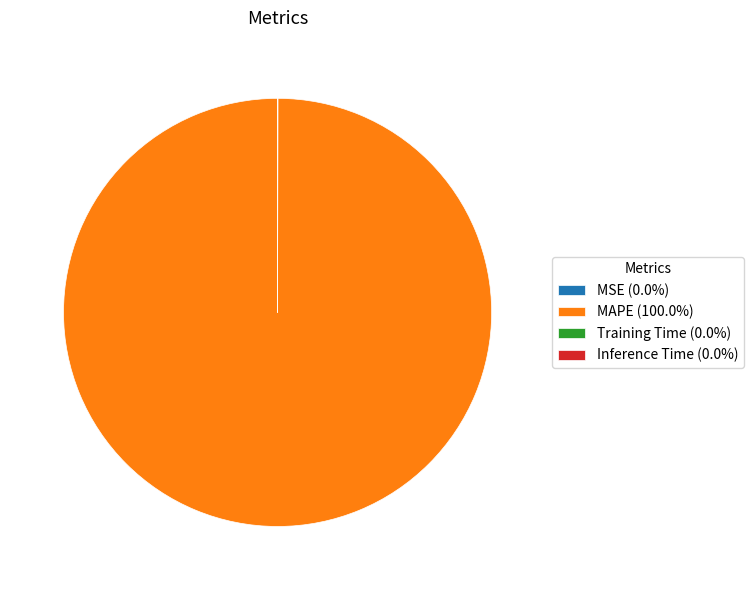

Is there any slice that represents more than half of the pie?

Yes